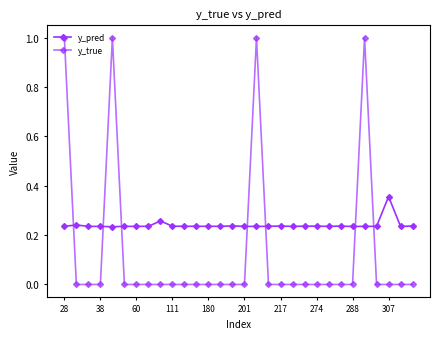

Which label corresponds to the smallest value in the chart?

38